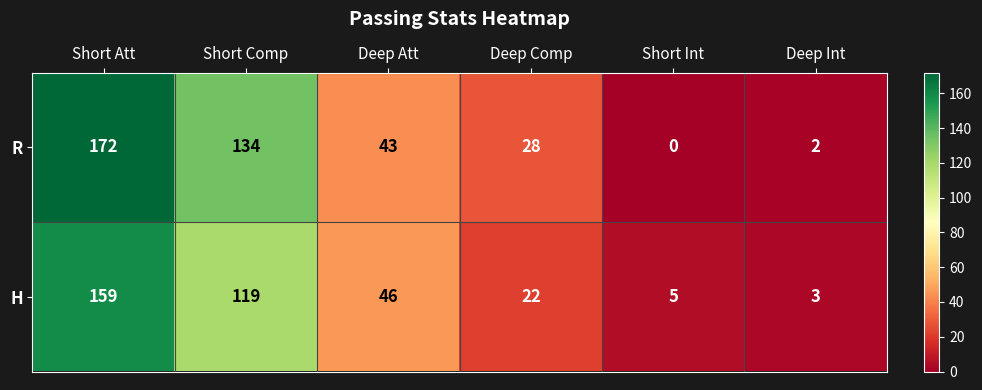

At which label does R first exceed 43?

Short Att